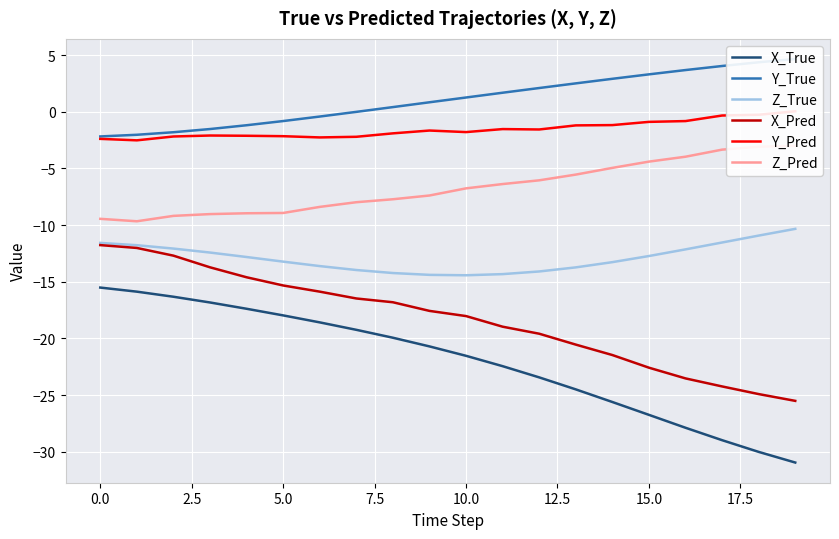

The X_Pred series shows -18.0 at 10.0. True or false?

True